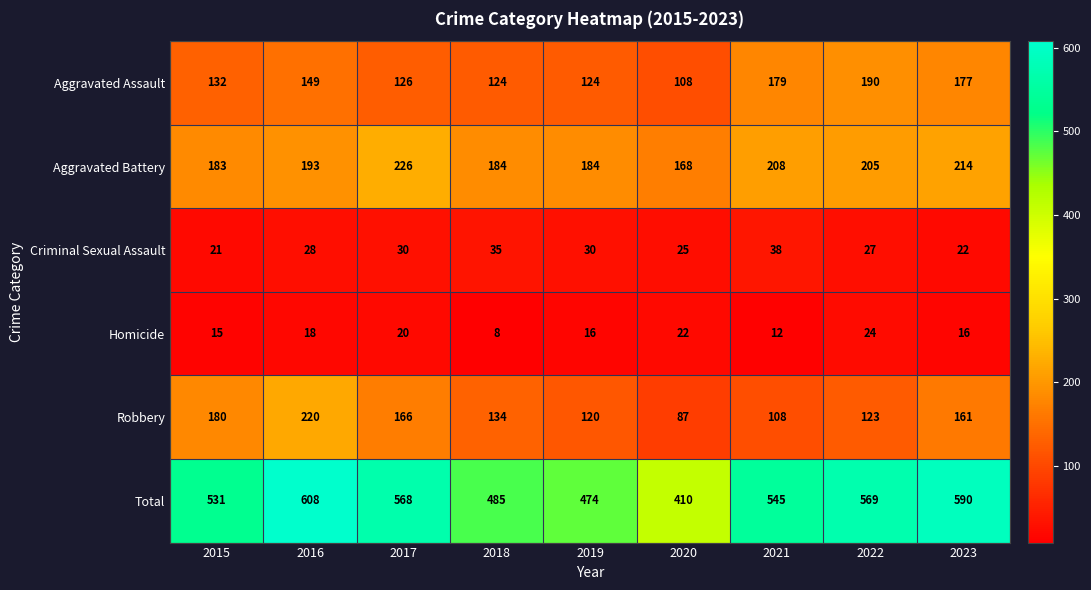

At which label does Total reach its minimum?

2020